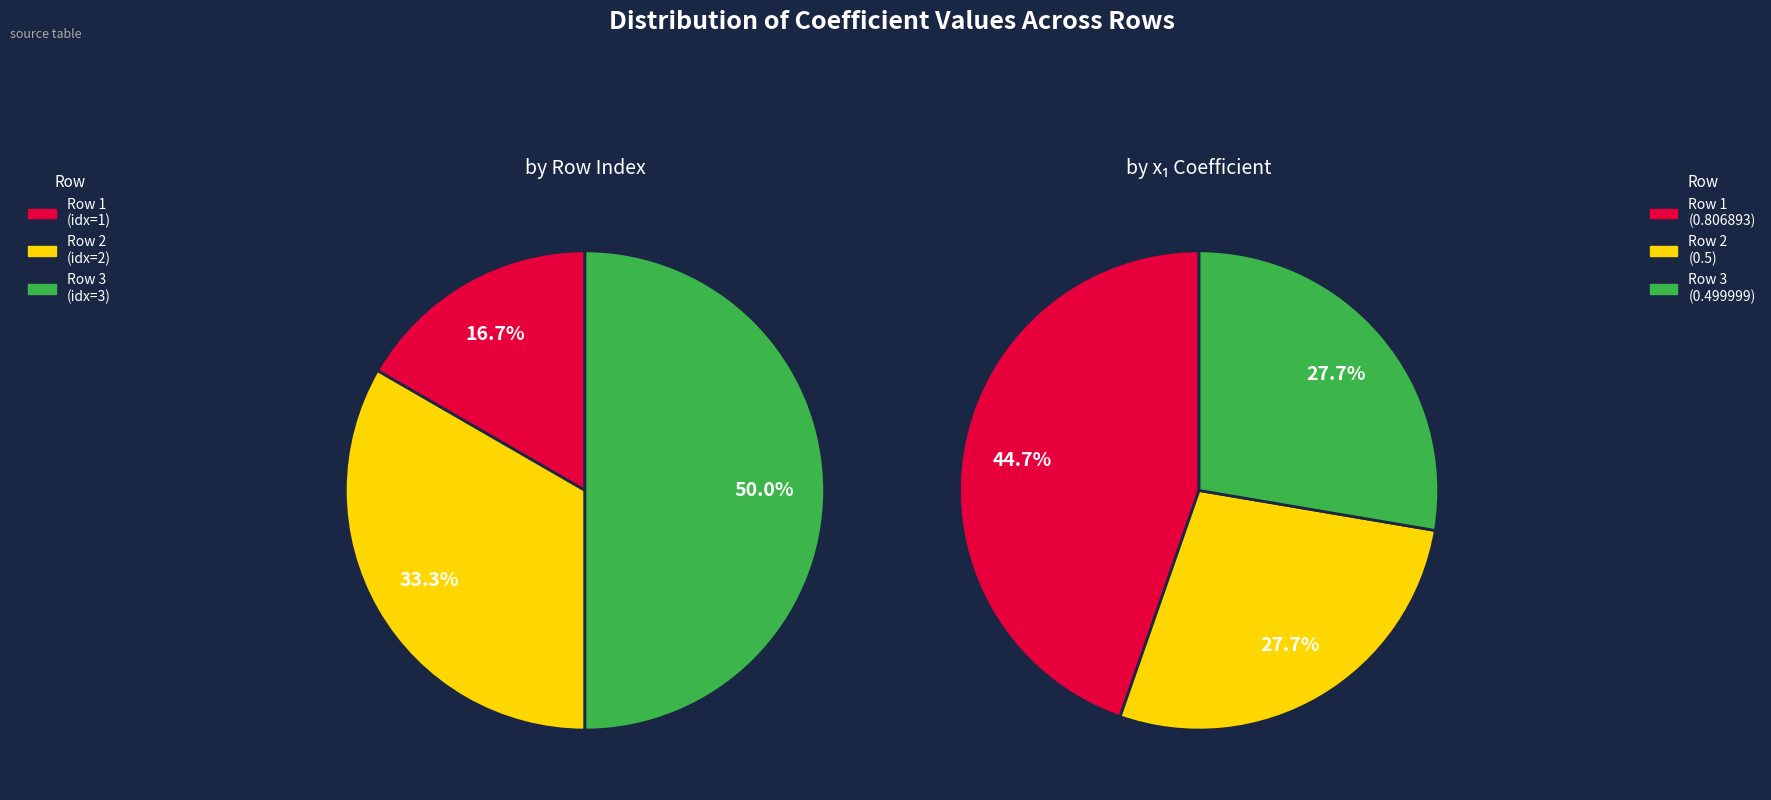

True or false: Row 2 accounts for 28% of the total.

False